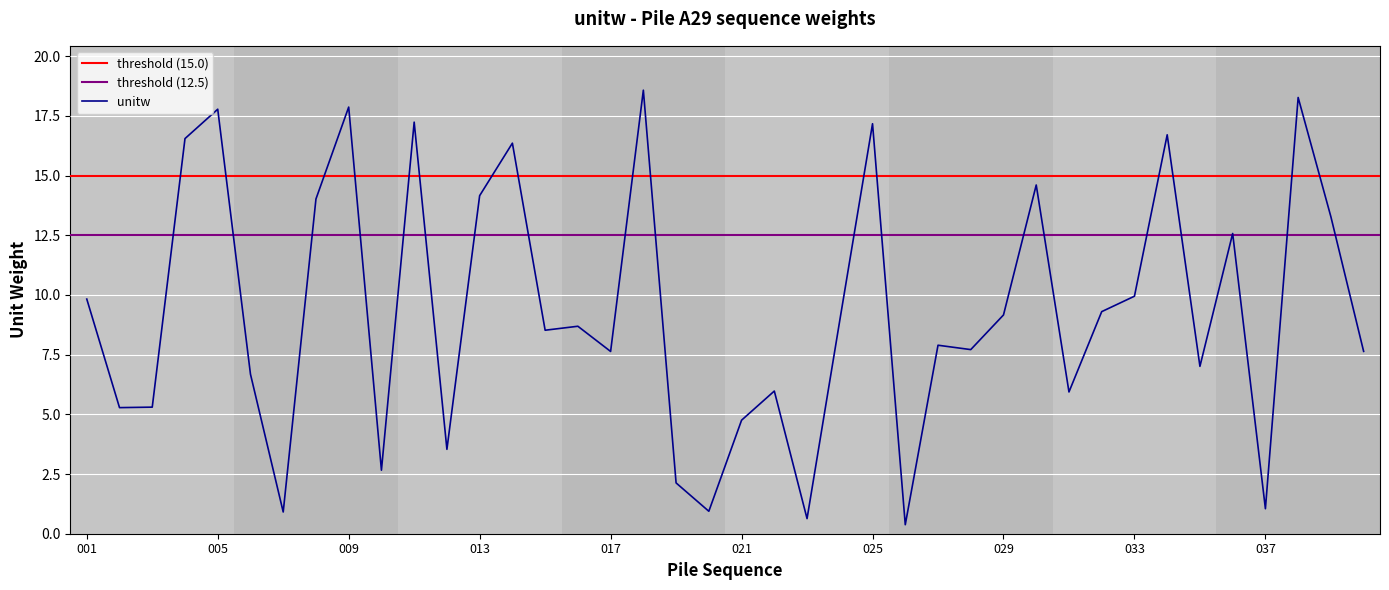

True or false: the data shows 6.0 at 024.

False